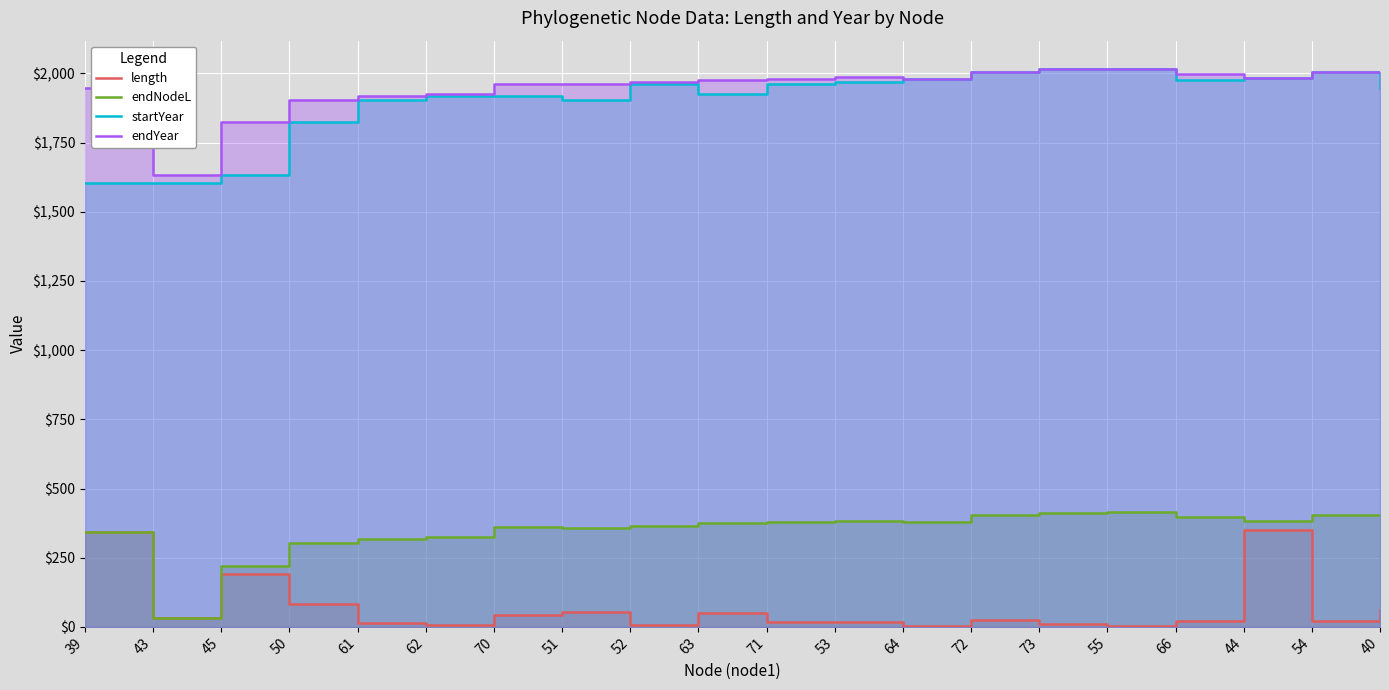

How many values in the startYear series are below 1960?

10